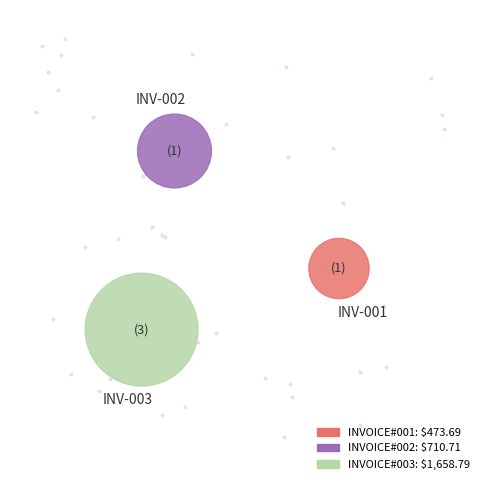

What is the change in value from INVOICE#001 to INVOICE#002?

+237.0